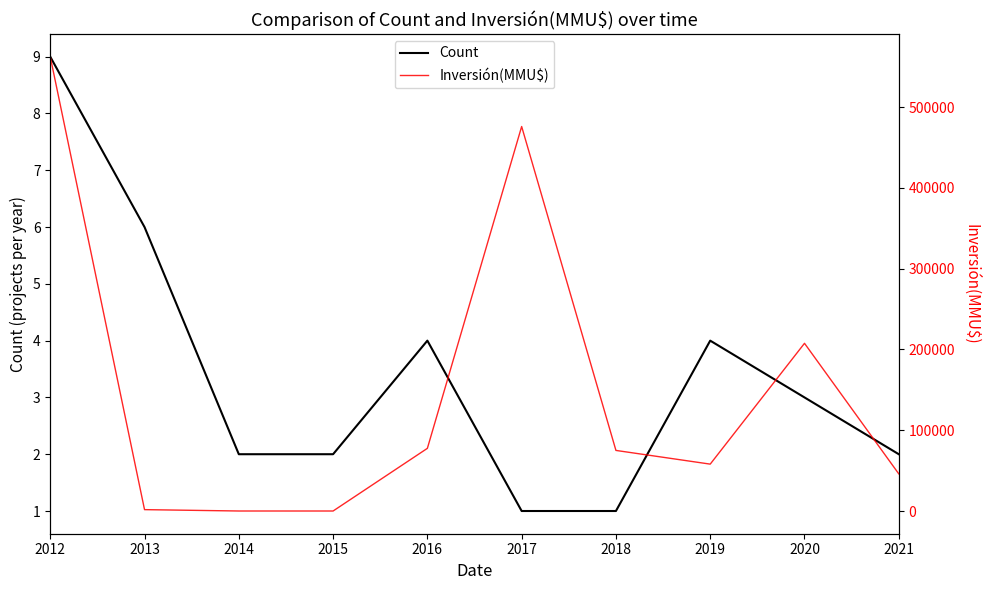

At which label is Inversión(MMU$) closest to 281206?

2020